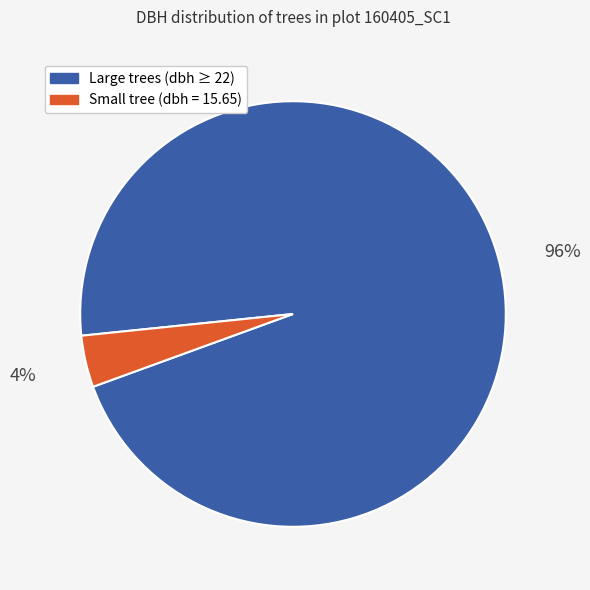

Is there a majority slice in this chart?

Yes